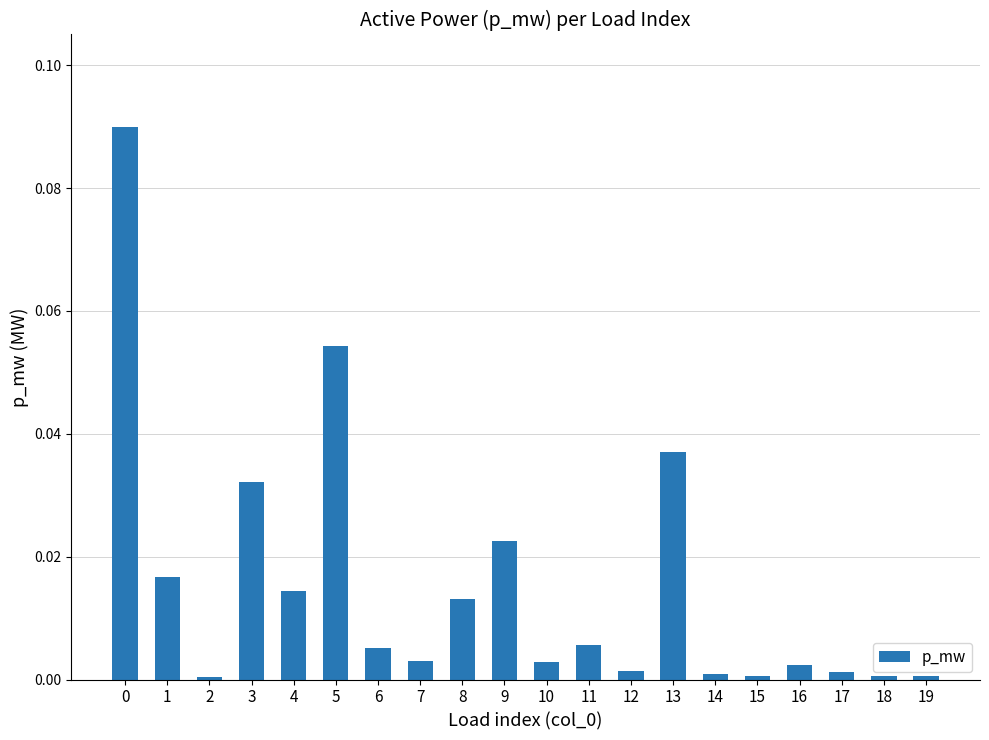

What is the sum of all values?

0.3